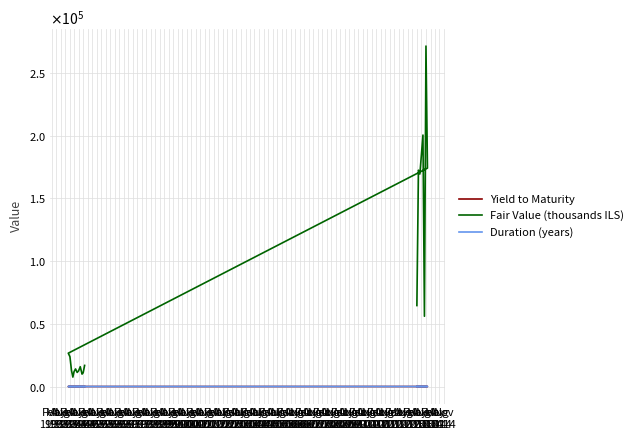

True or false: Duration (years) has more than 0 interior local peaks.

True